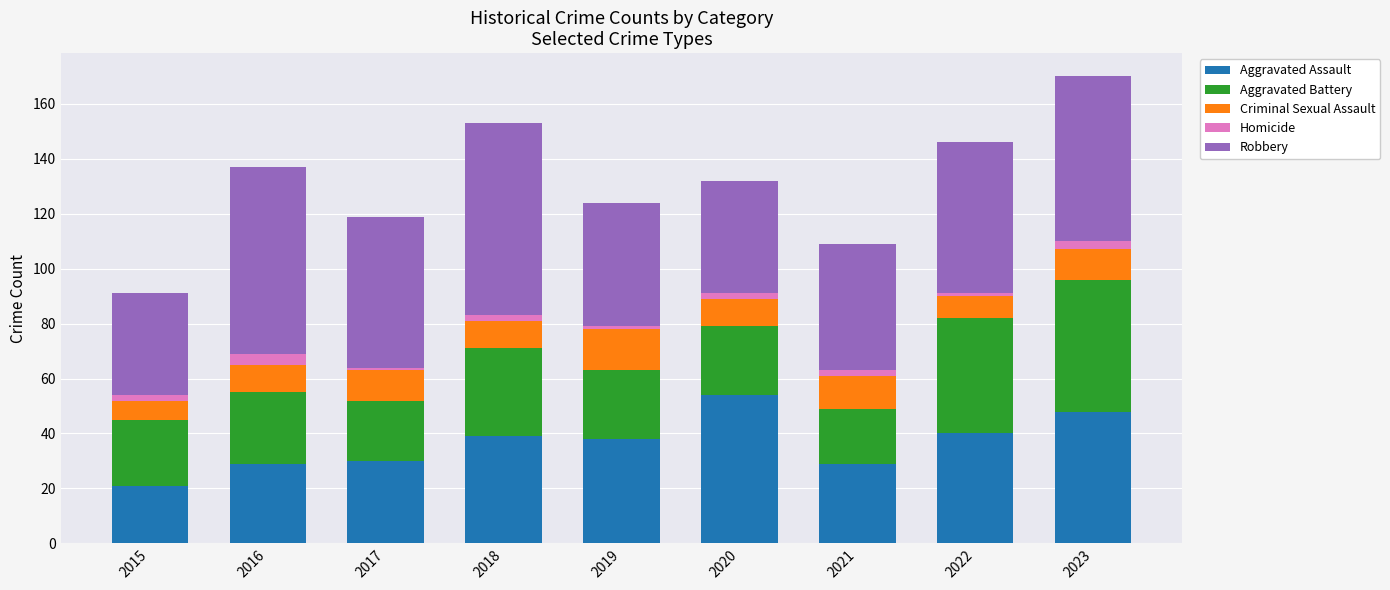

What is the difference between the maximum and minimum values in the Aggravated Assault series?

33